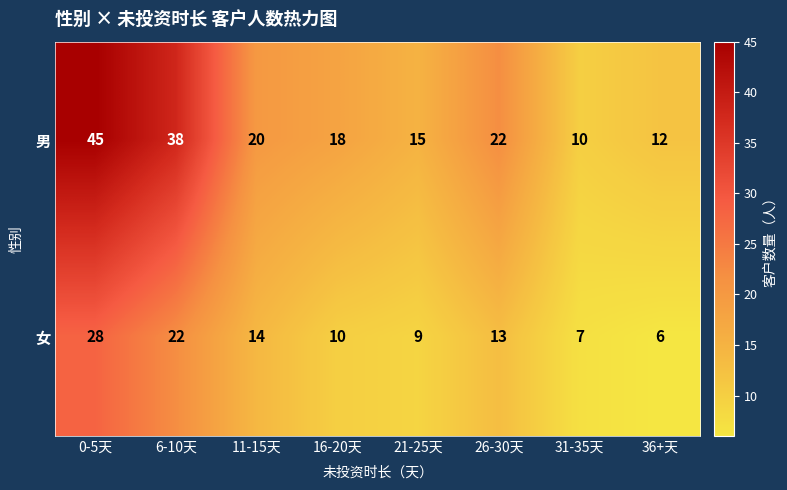

What is the spread (max minus min) of values at 36+天?

6